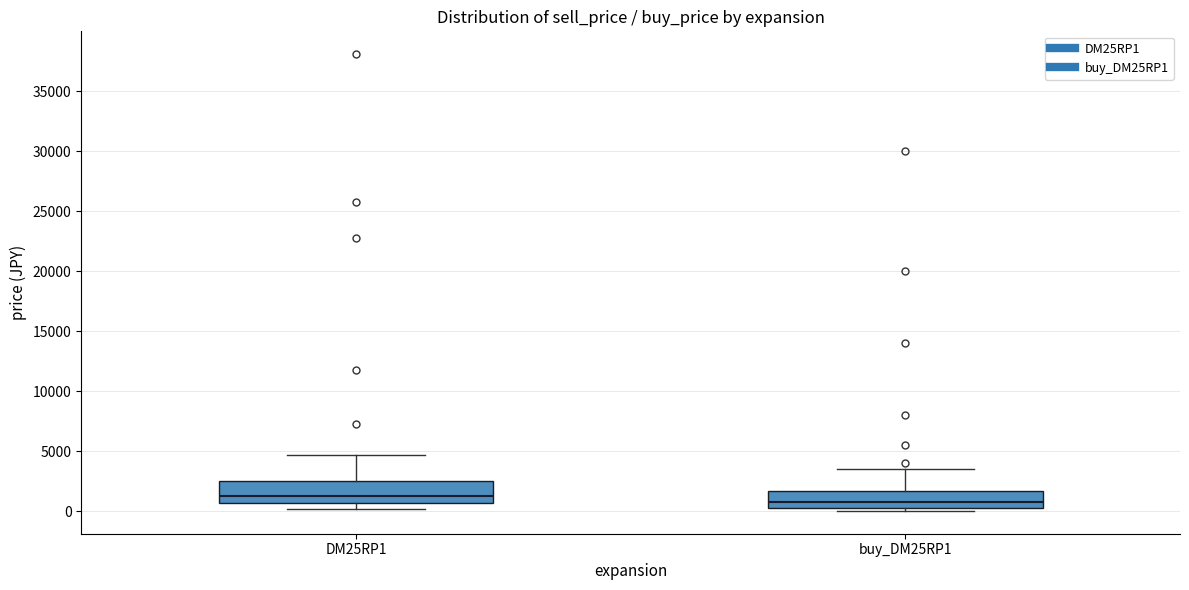

Where is the lower edge of the box for DM25RP1 on the y-axis? The values are not printed on the chart, so give them approximately, as read against the axis.

500